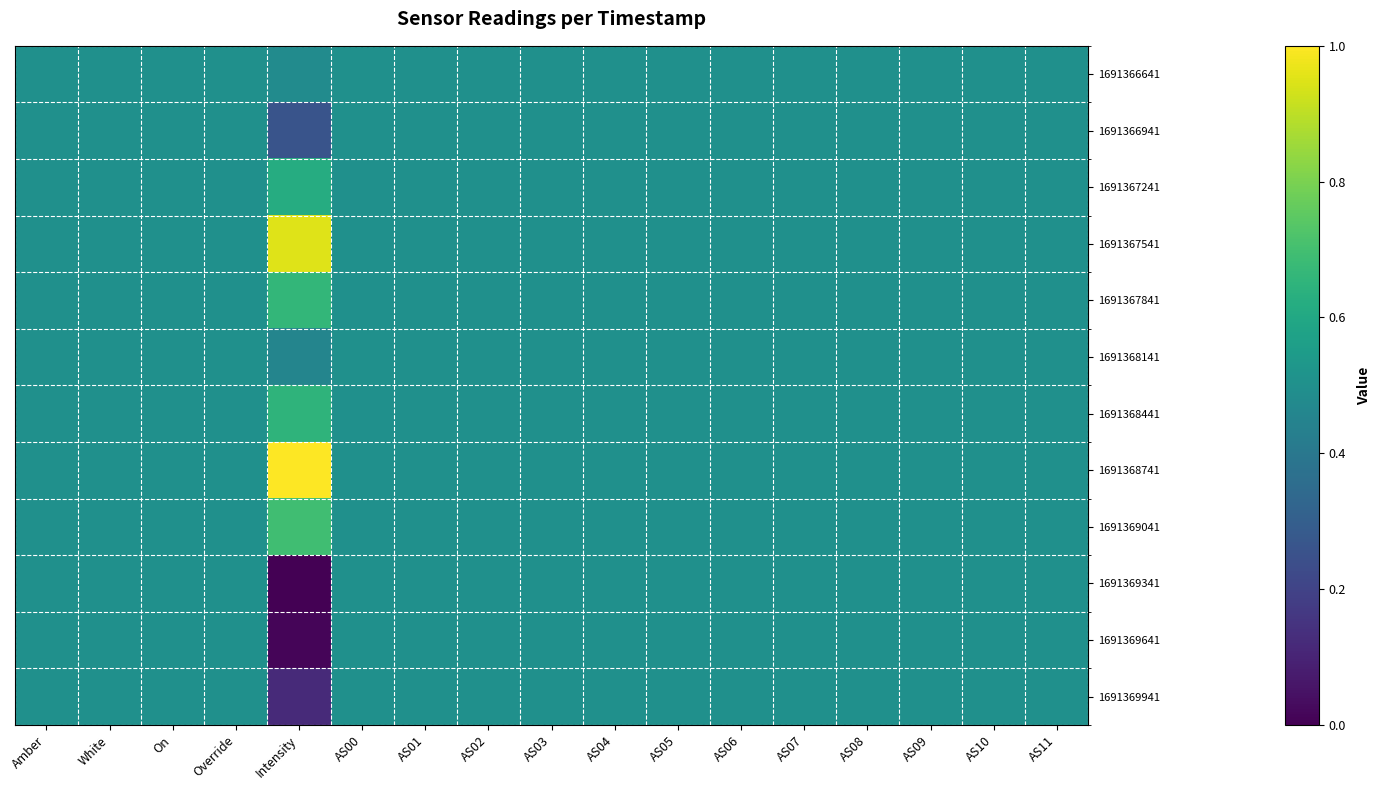

Reading left to right, list all the values displayed in this chart.

1691366641: Amber=0.5	White=0.5	On=0.5	Override=0.5	Intensity=0.5	AS00=0.5	AS01=0.5	AS02=0.5	AS03=0.5	AS04=0.5	AS05=0.5	AS06=0.5	AS07=0.5	AS08=0.5	AS09=0.5	AS10=0.5	AS11=0.5
1691366941: Amber=0.5	White=0.5	On=0.5	Override=0.5	Intensity=0.3	AS00=0.5	AS01=0.5	AS02=0.5	AS03=0.5	AS04=0.5	AS05=0.5	AS06=0.5	AS07=0.5	AS08=0.5	AS09=0.5	AS10=0.5	AS11=0.5
1691367241: Amber=0.5	White=0.5	On=0.5	Override=0.5	Intensity=0.6	AS00=0.5	AS01=0.5	AS02=0.5	AS03=0.5	AS04=0.5	AS05=0.5	AS06=0.5	AS07=0.5	AS08=0.5	AS09=0.5	AS10=0.5	AS11=0.5
1691367541: Amber=0.5	White=0.5	On=0.5	Override=0.5	Intensity=1.0	AS00=0.5	AS01=0.5	AS02=0.5	AS03=0.5	AS04=0.5	AS05=0.5	AS06=0.5	AS07=0.5	AS08=0.5	AS09=0.5	AS10=0.5	AS11=0.5
1691367841: Amber=0.5	White=0.5	On=0.5	Override=0.5	Intensity=0.7	AS00=0.5	AS01=0.5	AS02=0.5	AS03=0.5	AS04=0.5	AS05=0.5	AS06=0.5	AS07=0.5	AS08=0.5	AS09=0.5	AS10=0.5	AS11=0.5
1691368141: Amber=0.5	White=0.5	On=0.5	Override=0.5	Intensity=0.5	AS00=0.5	AS01=0.5	AS02=0.5	AS03=0.5	AS04=0.5	AS05=0.5	AS06=0.5	AS07=0.5	AS08=0.5	AS09=0.5	AS10=0.5	AS11=0.5
1691368441: Amber=0.5	White=0.5	On=0.5	Override=0.5	Intensity=0.7	AS00=0.5	AS01=0.5	AS02=0.5	AS03=0.5	AS04=0.5	AS05=0.5	AS06=0.5	AS07=0.5	AS08=0.5	AS09=0.5	AS10=0.5	AS11=0.5
1691368741: Amber=0.5	White=0.5	On=0.5	Override=0.5	Intensity=1.0	AS00=0.5	AS01=0.5	AS02=0.5	AS03=0.5	AS04=0.5	AS05=0.5	AS06=0.5	AS07=0.5	AS08=0.5	AS09=0.5	AS10=0.5	AS11=0.5
1691369041: Amber=0.5	White=0.5	On=0.5	Override=0.5	Intensity=0.7	AS00=0.5	AS01=0.5	AS02=0.5	AS03=0.5	AS04=0.5	AS05=0.5	AS06=0.5	AS07=0.5	AS08=0.5	AS09=0.5	AS10=0.5	AS11=0.5
1691369341: Amber=0.5	White=0.5	On=0.5	Override=0.5	Intensity=0.0	AS00=0.5	AS01=0.5	AS02=0.5	AS03=0.5	AS04=0.5	AS05=0.5	AS06=0.5	AS07=0.5	AS08=0.5	AS09=0.5	AS10=0.5	AS11=0.5
1691369641: Amber=0.5	White=0.5	On=0.5	Override=0.5	Intensity=0.0	AS00=0.5	AS01=0.5	AS02=0.5	AS03=0.5	AS04=0.5	AS05=0.5	AS06=0.5	AS07=0.5	AS08=0.5	AS09=0.5	AS10=0.5	AS11=0.5
1691369941: Amber=0.5	White=0.5	On=0.5	Override=0.5	Intensity=0.1	AS00=0.5	AS01=0.5	AS02=0.5	AS03=0.5	AS04=0.5	AS05=0.5	AS06=0.5	AS07=0.5	AS08=0.5	AS09=0.5	AS10=0.5	AS11=0.5